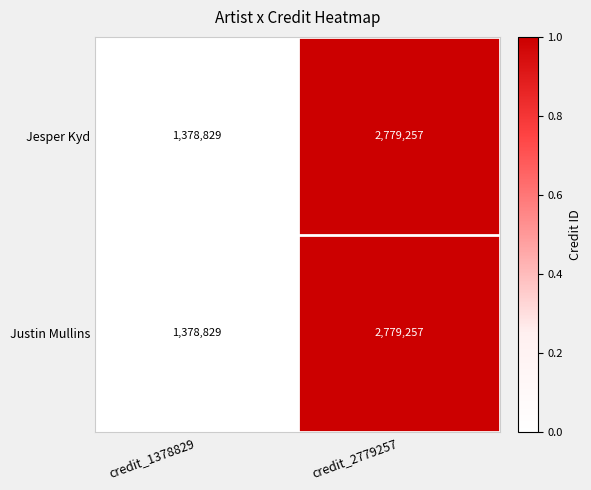

Reading left to right, what are all the values shown in this chart?

Jesper Kyd: 1378829	2779257
Justin Mullins: 1378829	2779257